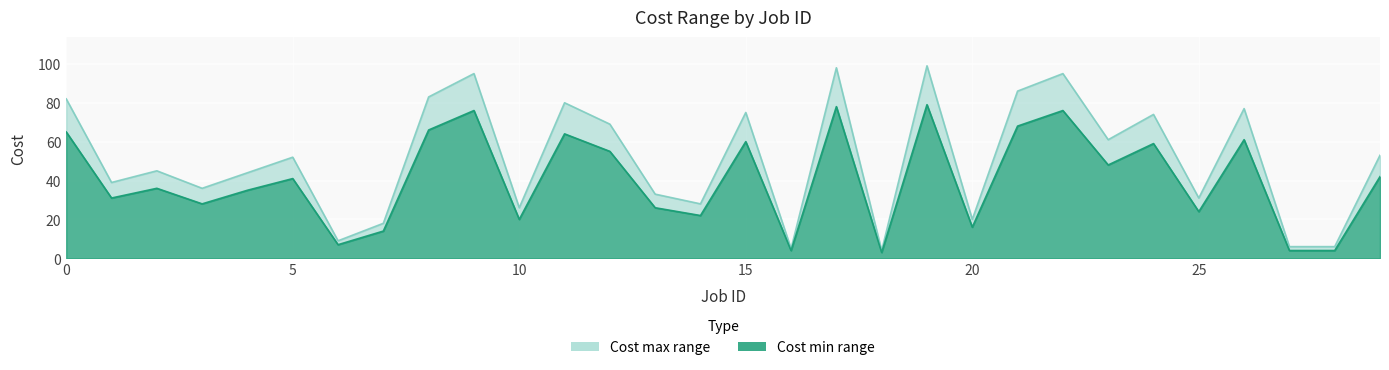

At which category does Cost max reach its first local peak?

2